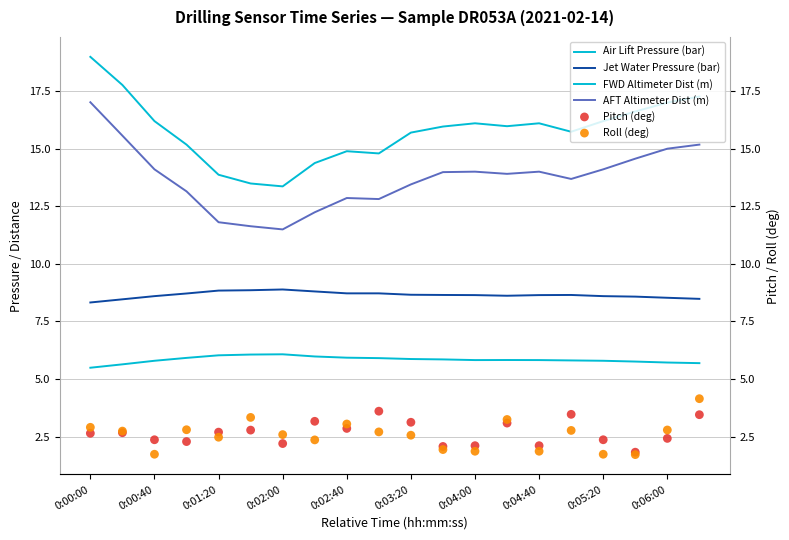

What is the total value across all series at 0:03:20?

49.3